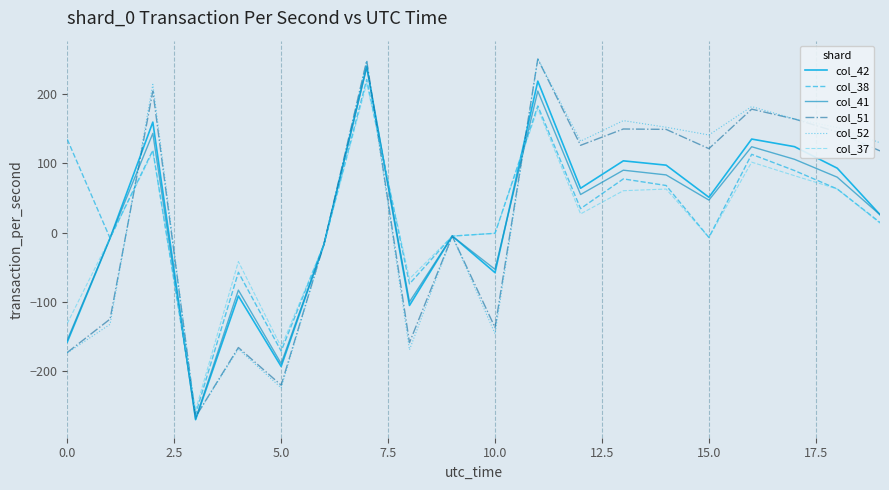

What is the smallest value displayed?

-270.0